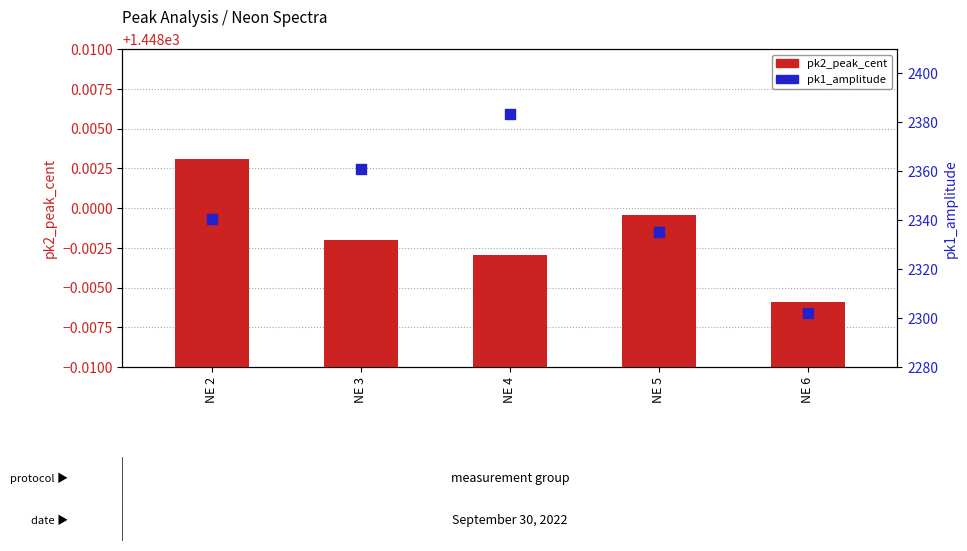

Which series has the widest spread of Y values?

pk1_amplitude